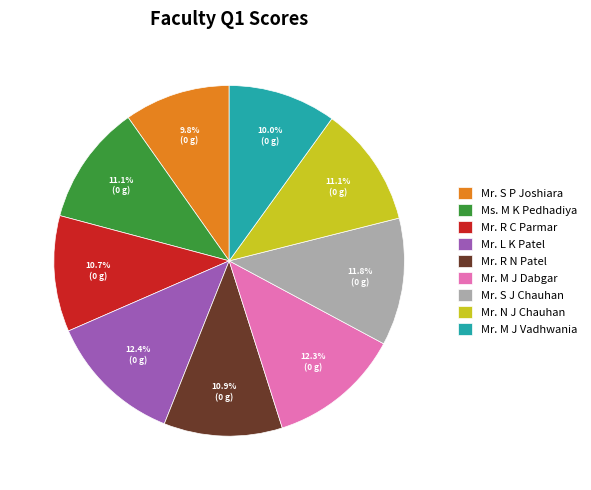

What percentage do Mr. S J Chauhan and Mr. R N Patel together represent?

22.7%